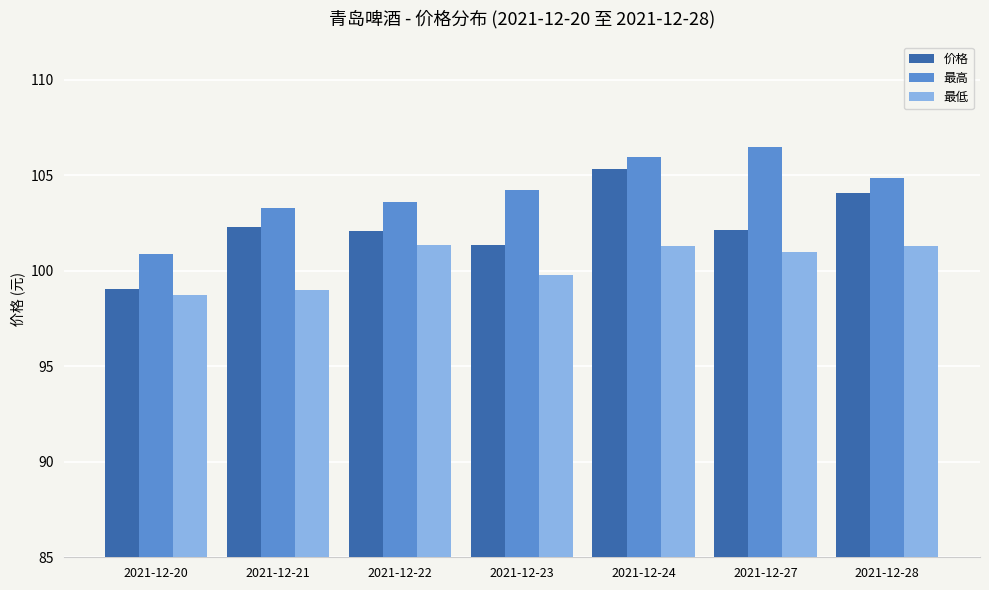

The 最高 series shows 103.6 at 2021-12-22. True or false?

True